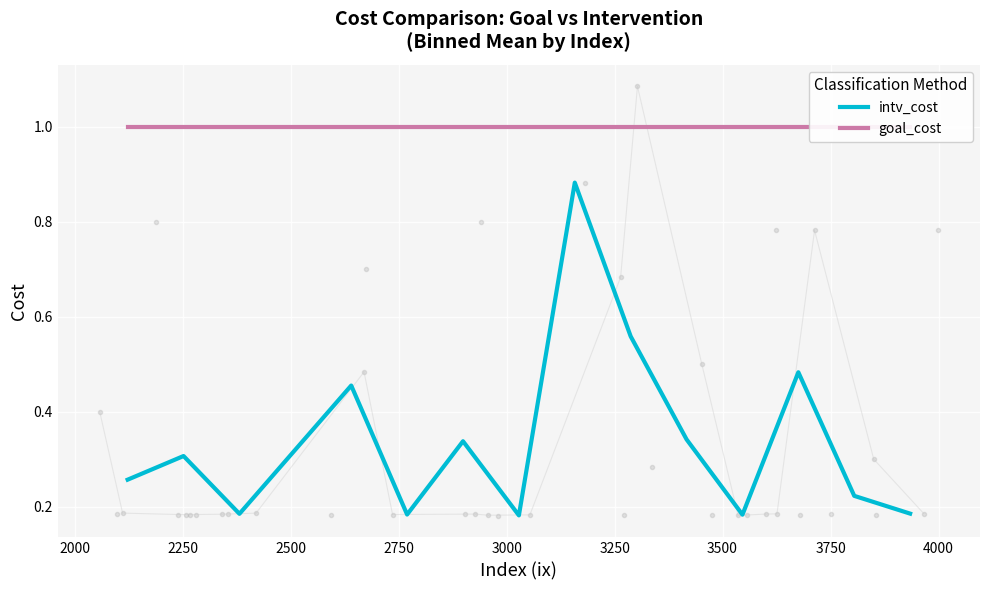

In intv_cost, how many points are higher than both neighbors (excluding endpoints)?

5